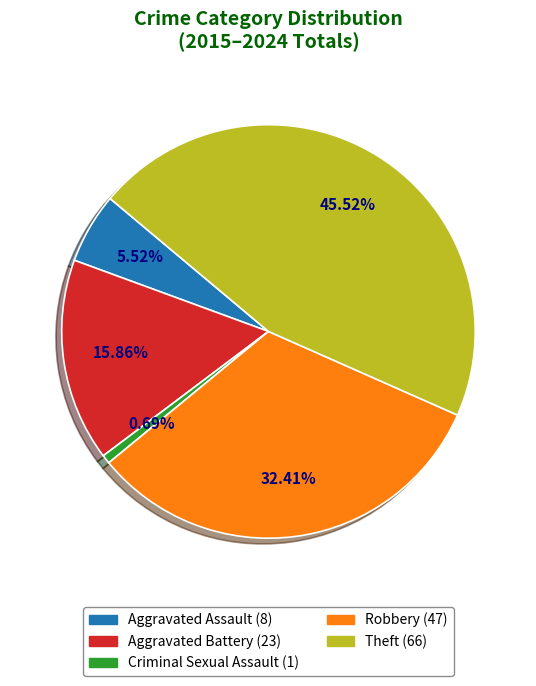

What is the ratio of the value at Theft to the value at Aggravated Battery?

2.9